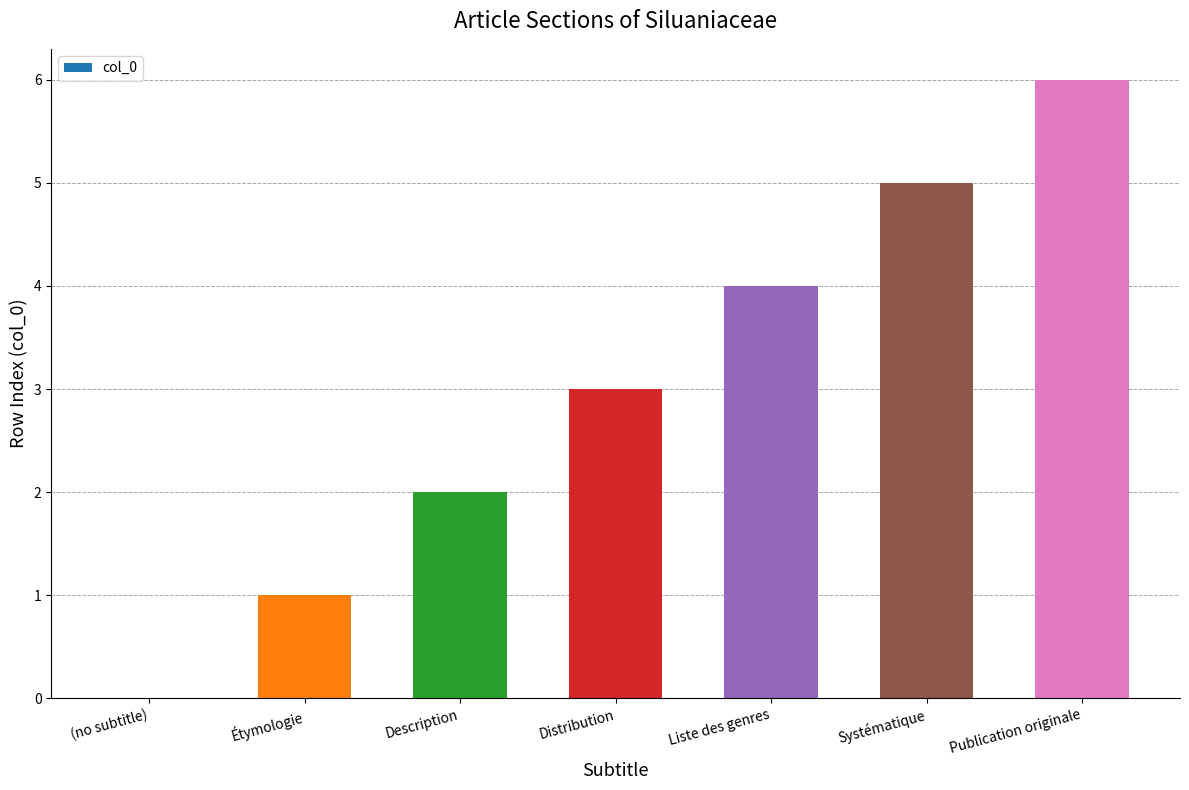

How many data points does each series have?

7